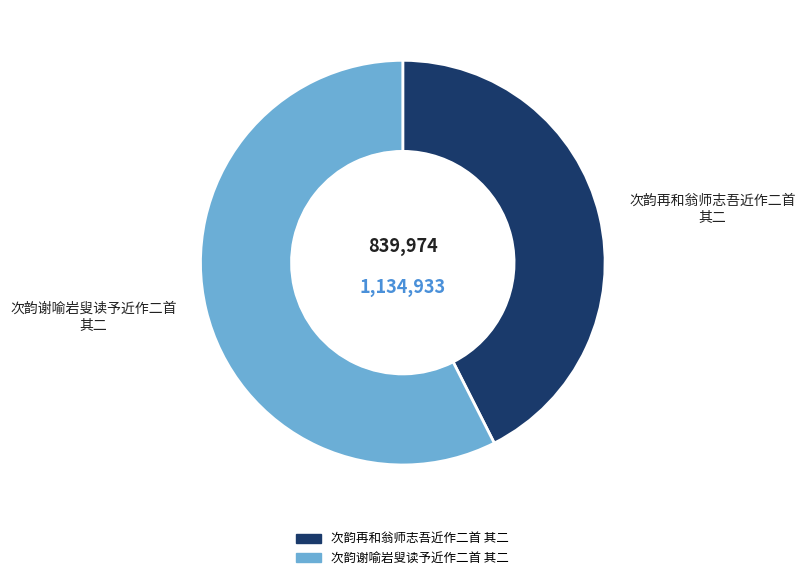

How many slices are in this pie chart?

2